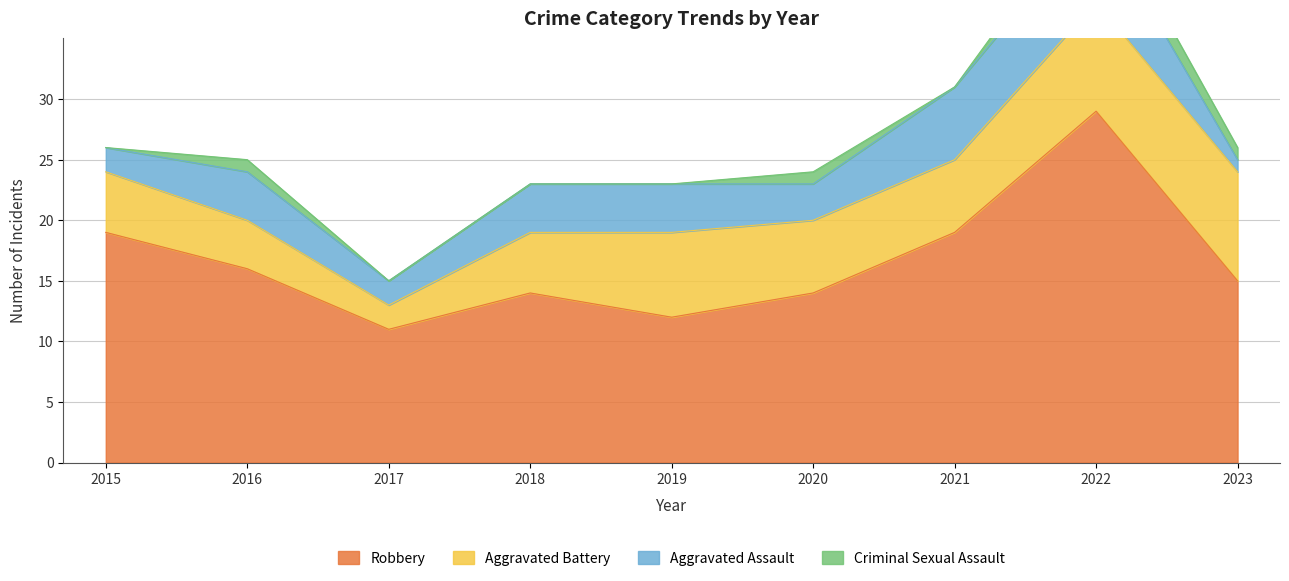

At which label does Aggravated Battery reach its peak?

2022